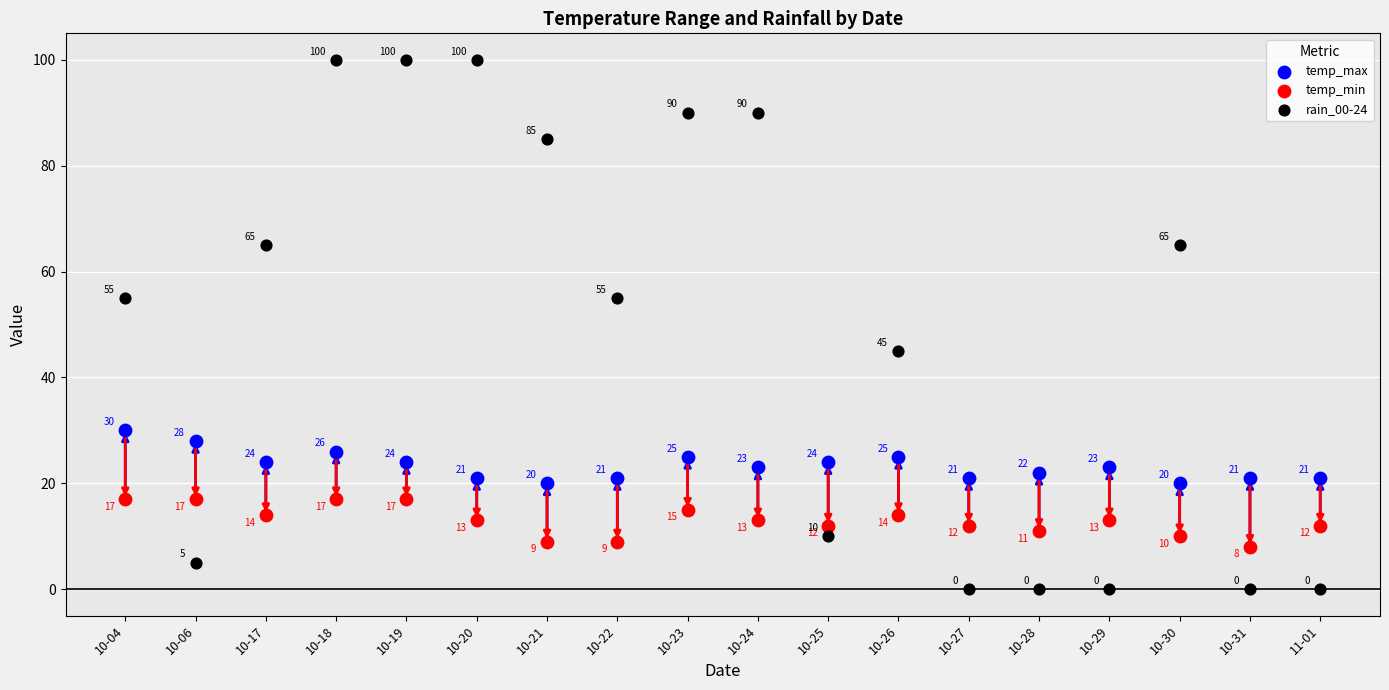

Which series has the largest Y range (max minus min)?

rain_00-24